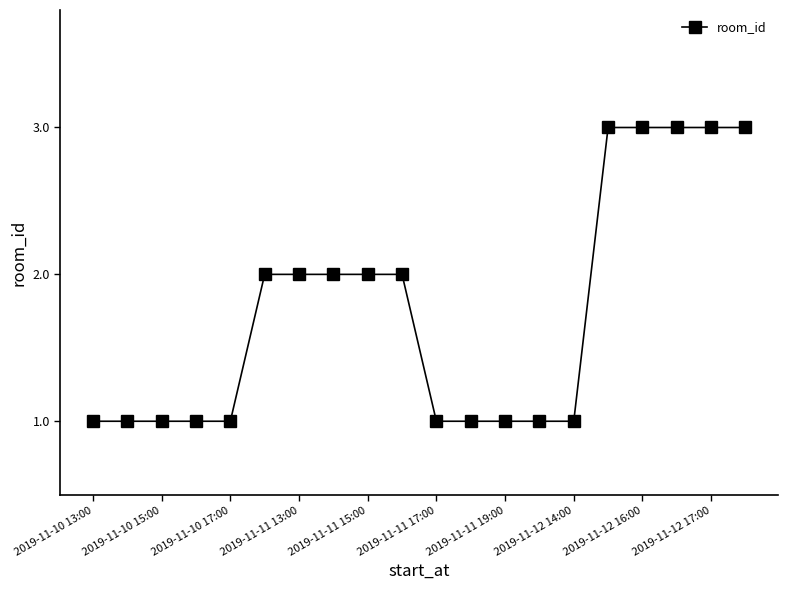

What is the sum of all values?

35